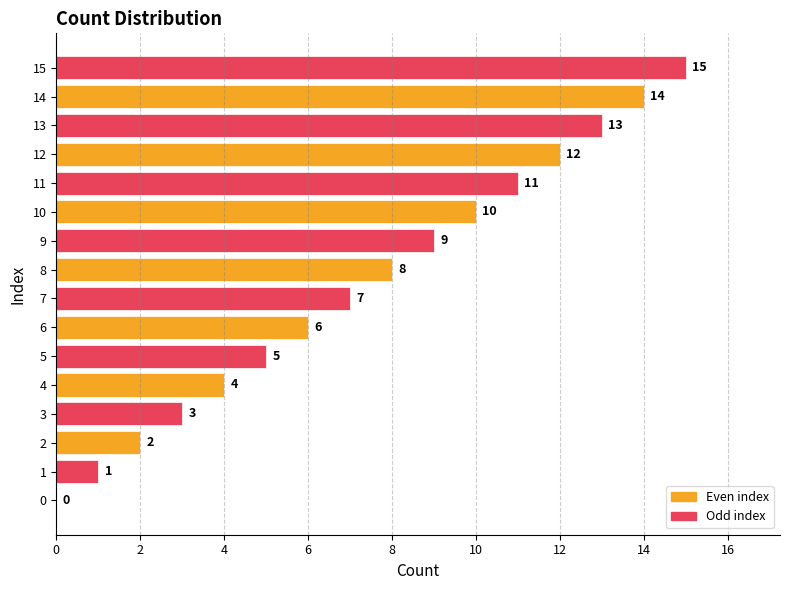

How many series are shown in this chart?

1